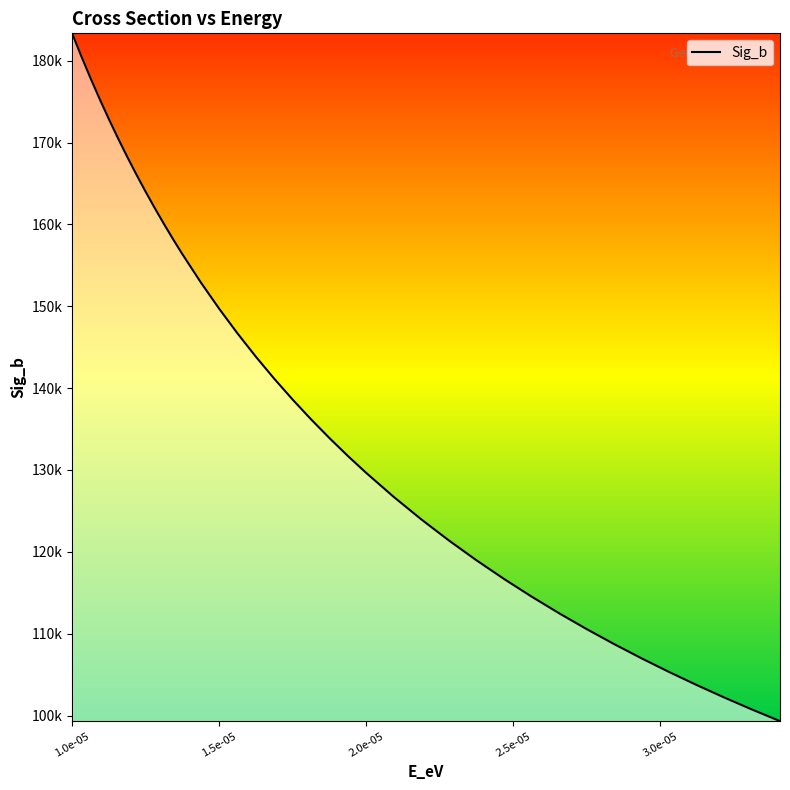

Does the chart display data point markers on the line(s)?

No